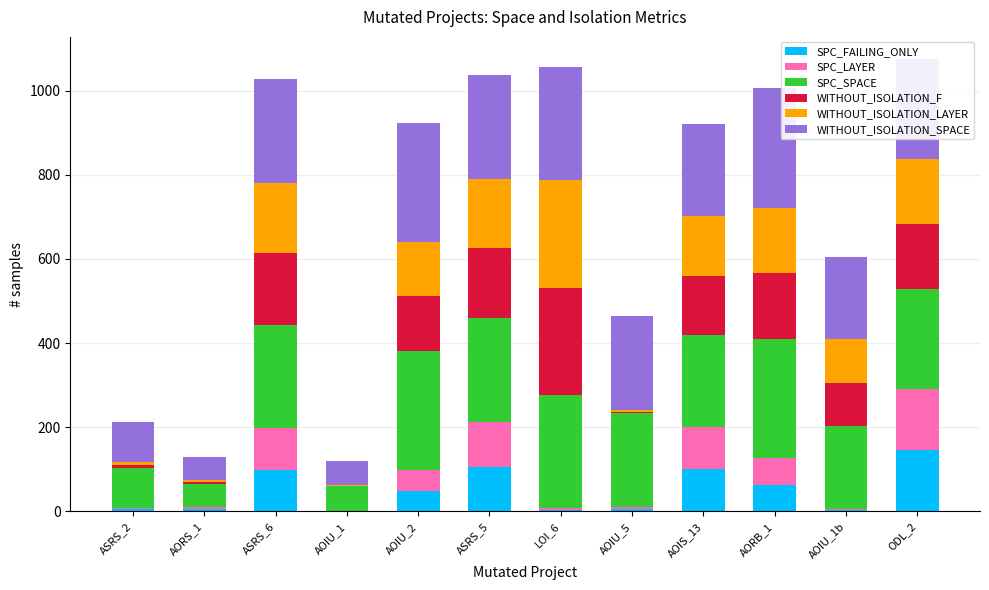

At which label does SPC_FAILING_ONLY reach its peak?

ODL_2